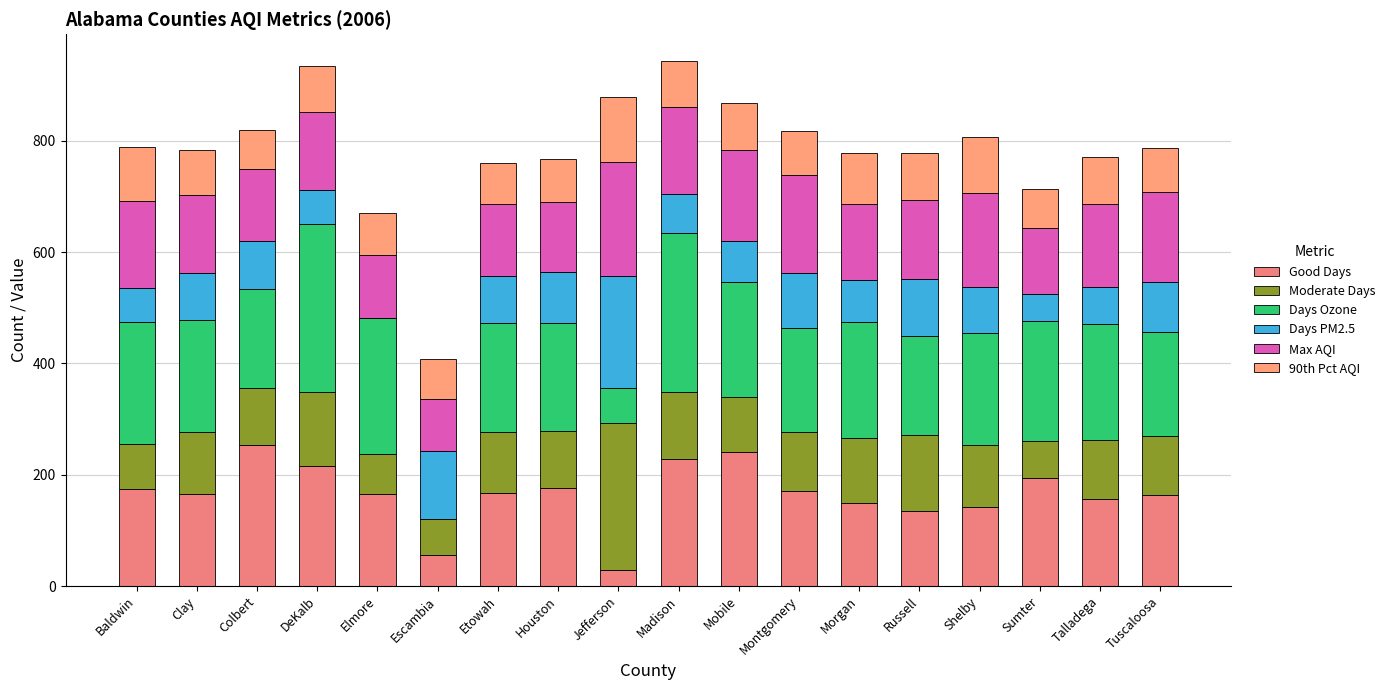

What is the difference between the maximum and minimum values in the Days PM2.5 series?

202